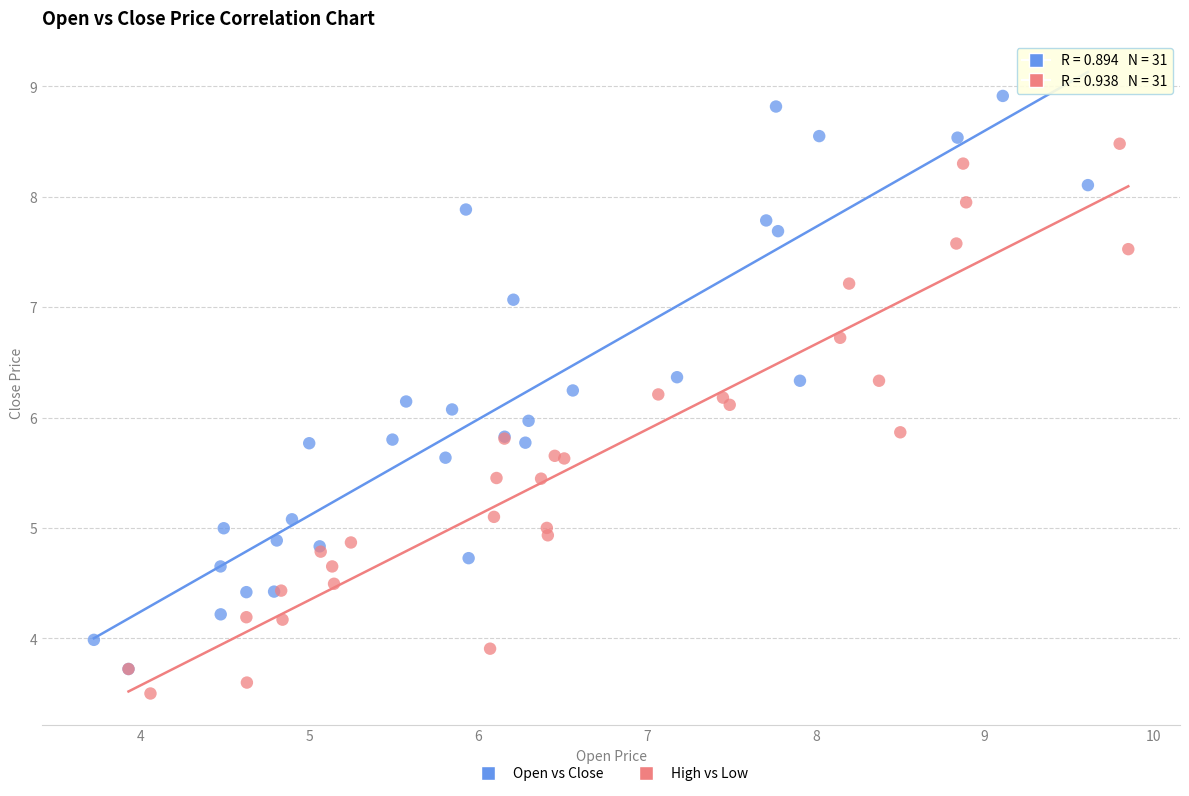

Which series contains the highest Y value?

Open vs Close